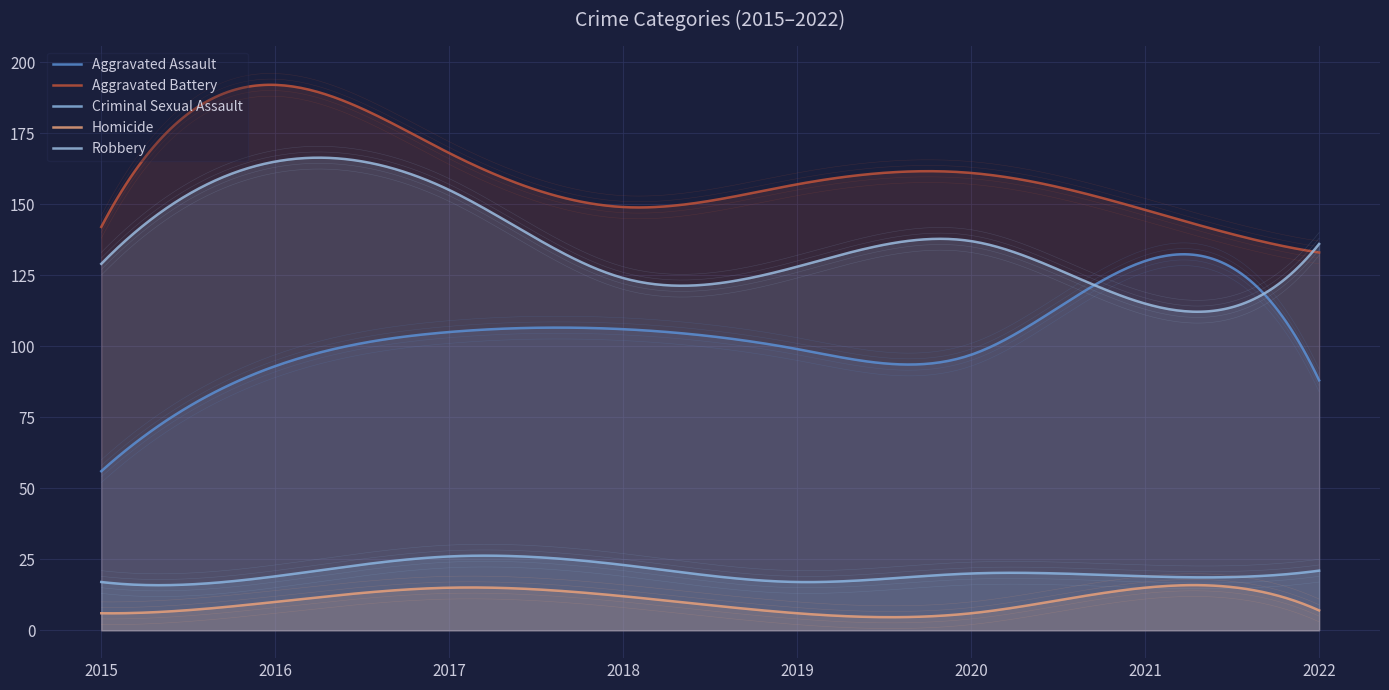

What is the approximate value of Criminal Sexual Assault at 2015?

17